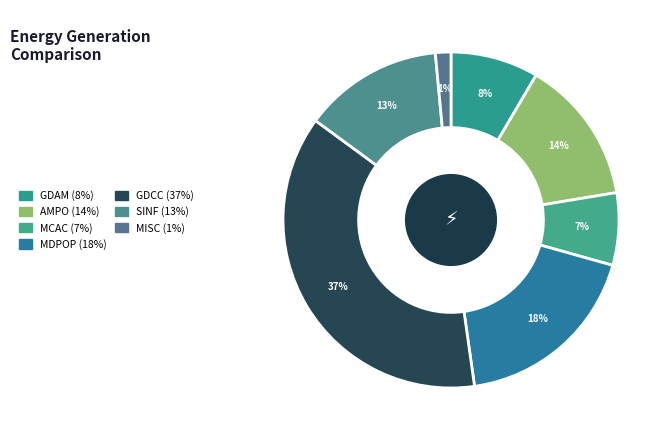

Count the number of slices in the pie.

7